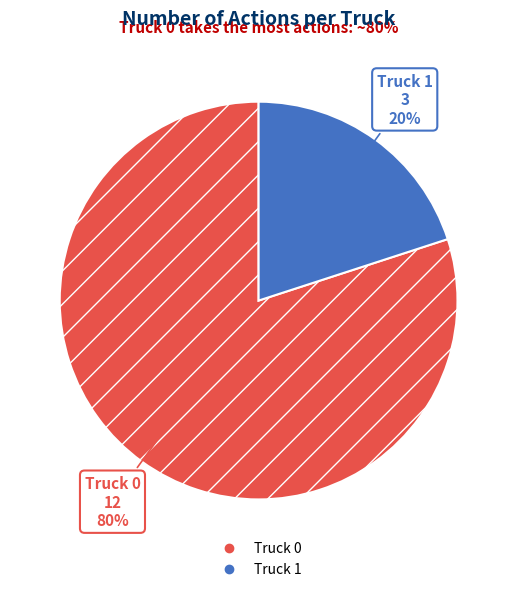

Is the sum of Truck 0 and Truck 1 greater than half?

Yes